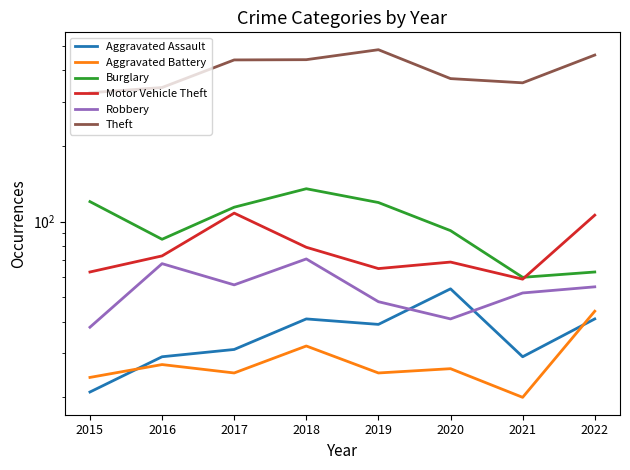

Which label corresponds to the smallest value in the chart?

2021